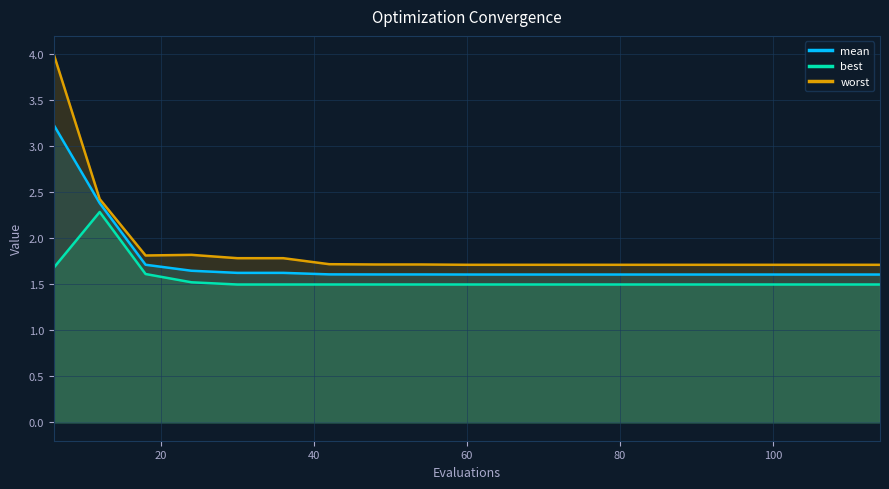

How many lines are shown in the chart?

3